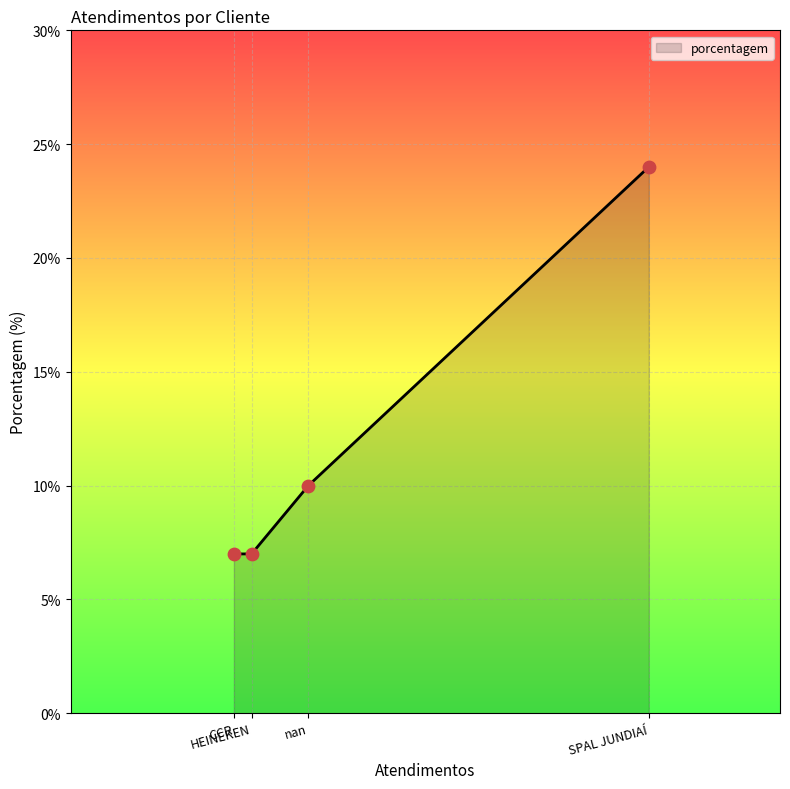

What is the ratio of the value at nan to the value at SPAL JUNDIAÍ?

0.4